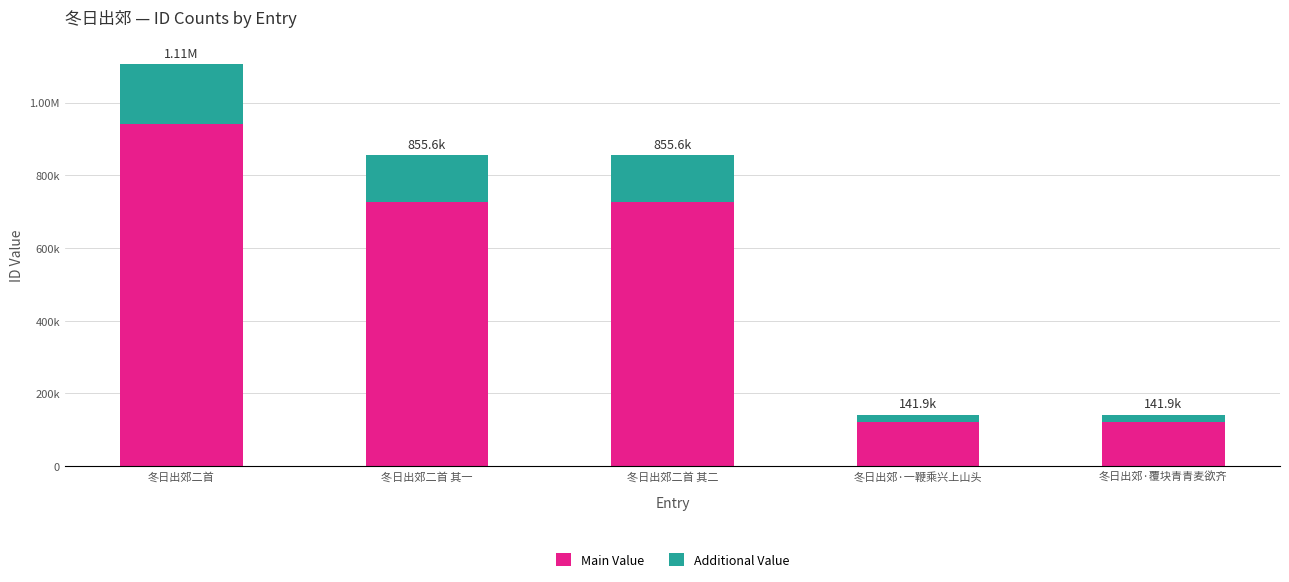

What is the label of the 4th bar from the right?

冬日出郊二首 其一